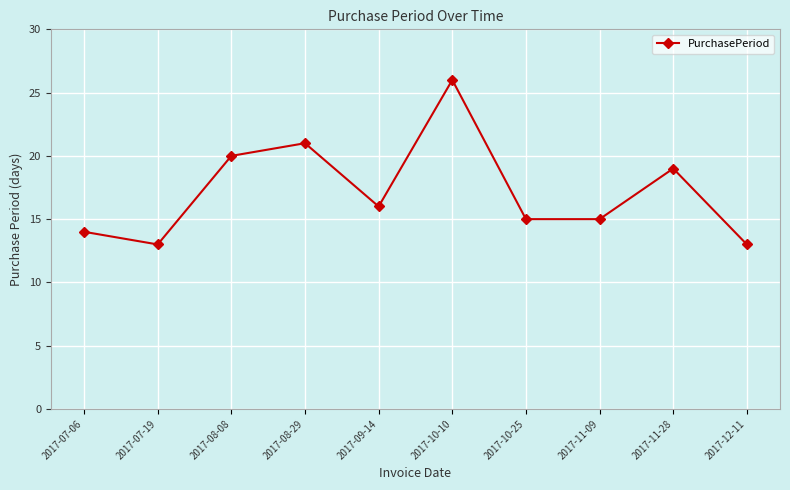

What is the average value?

17